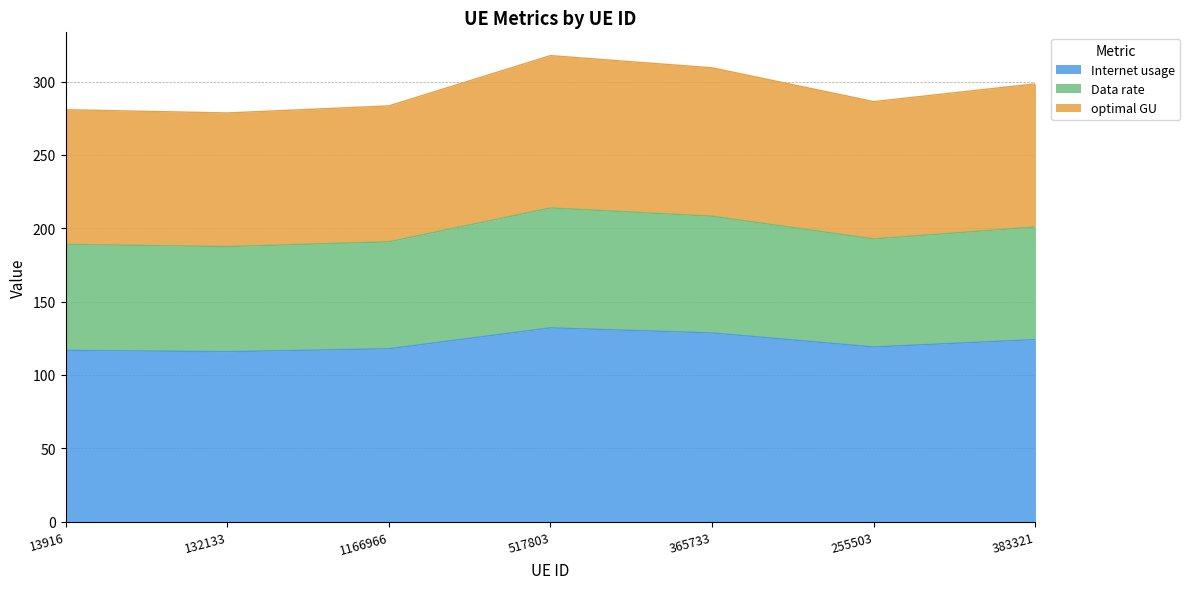

Does the chart have visible grid lines?

Yes